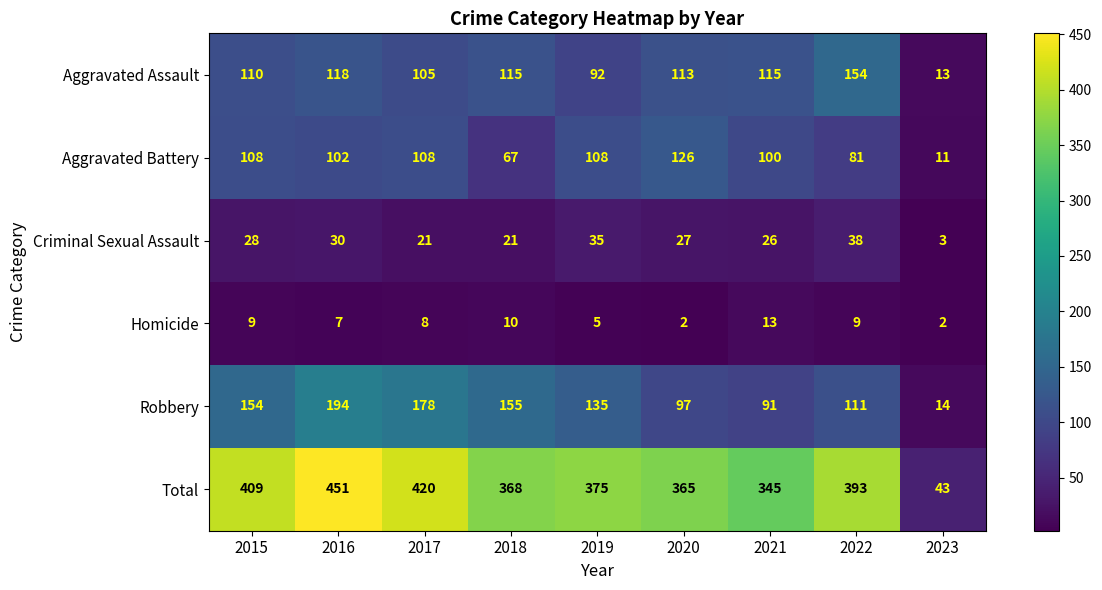

Which series has the widest spread of values?

Total